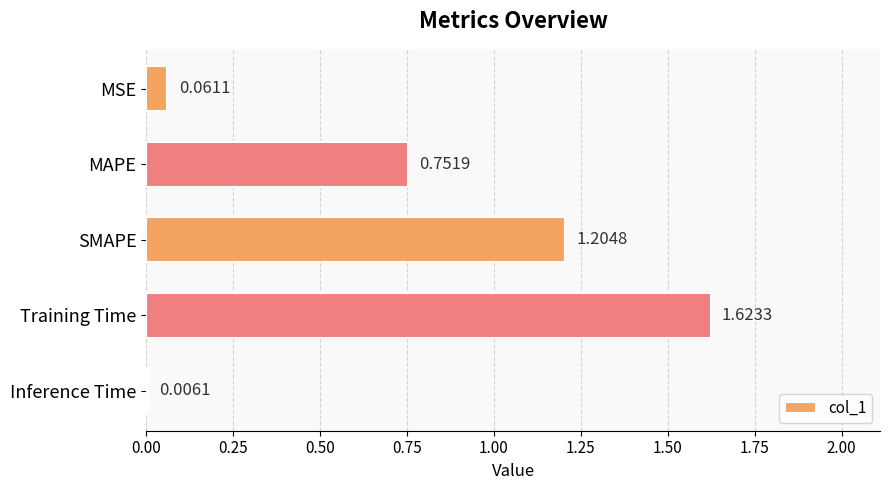

What is the sum of all values?

3.6